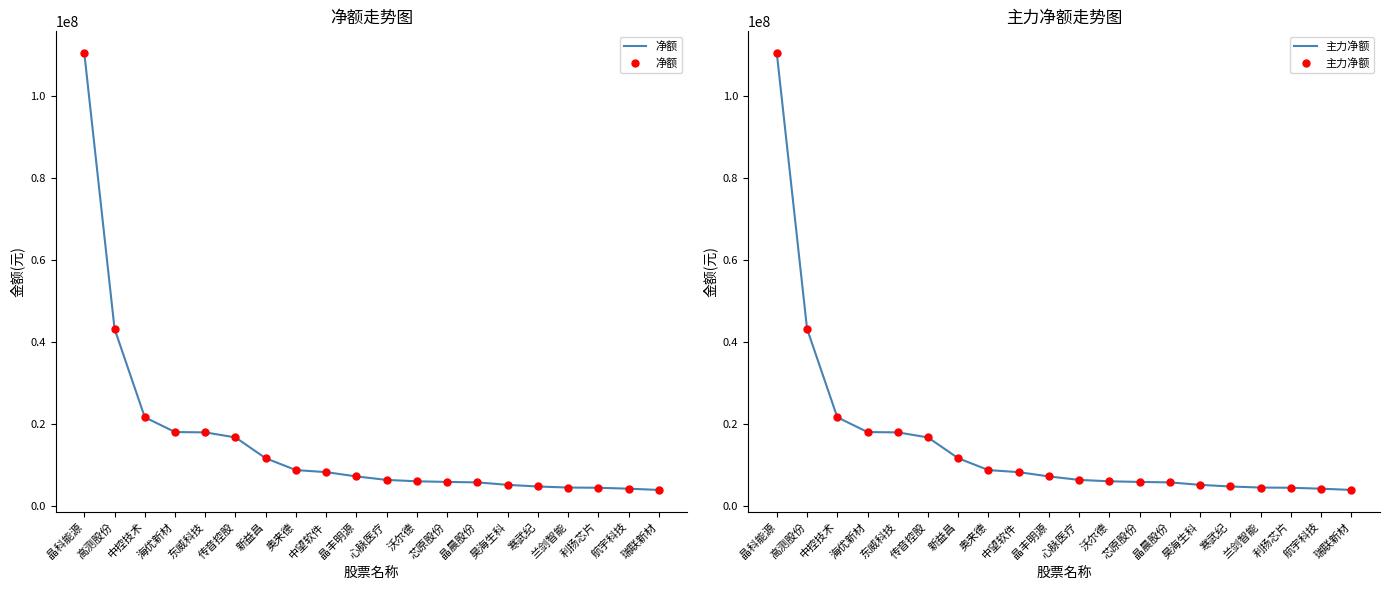

The 主力净额 series shows 4403905 at 兰剑智能. True or false?

True